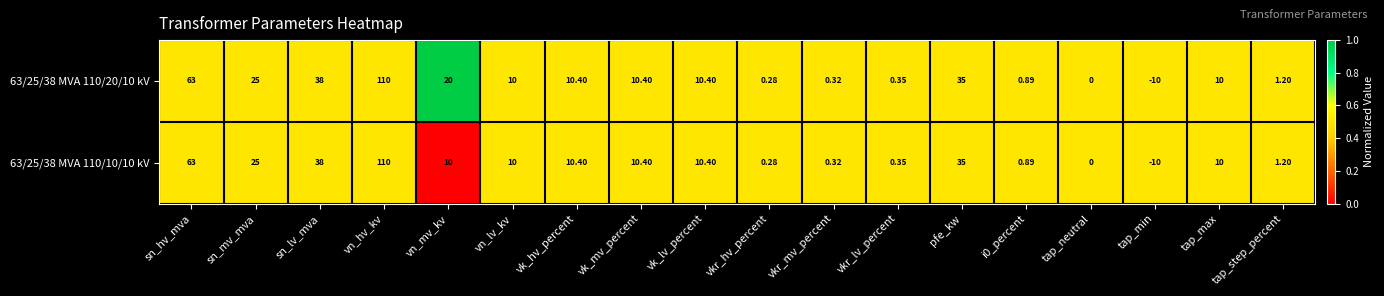

At which label is 63/25/38 MVA 110/20/10 kV closest to 50?

sn_lv_mva